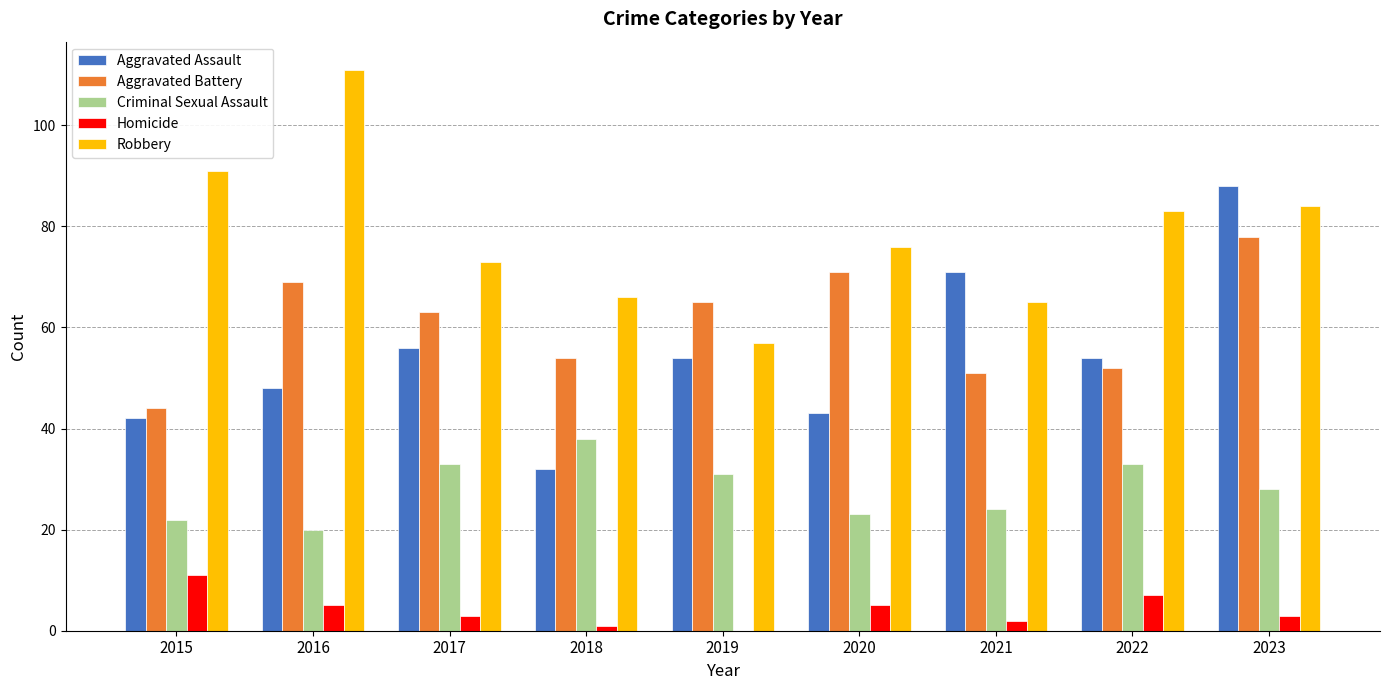

What is the sum of the Aggravated Battery values at 2020 and 2017?

134